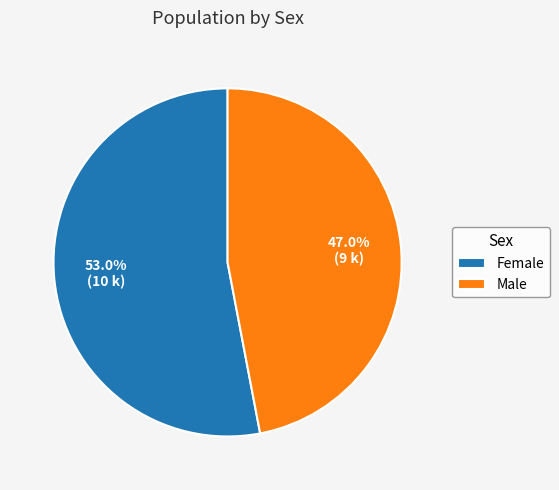

What is the ratio of the value at Male to the value at Female?

0.9